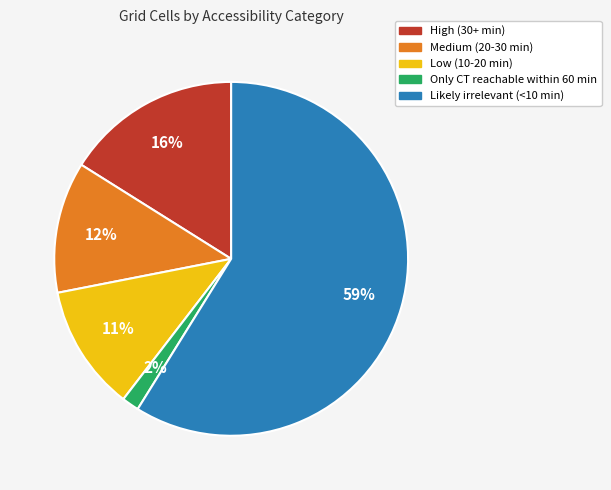

How many segments does this pie chart have?

5